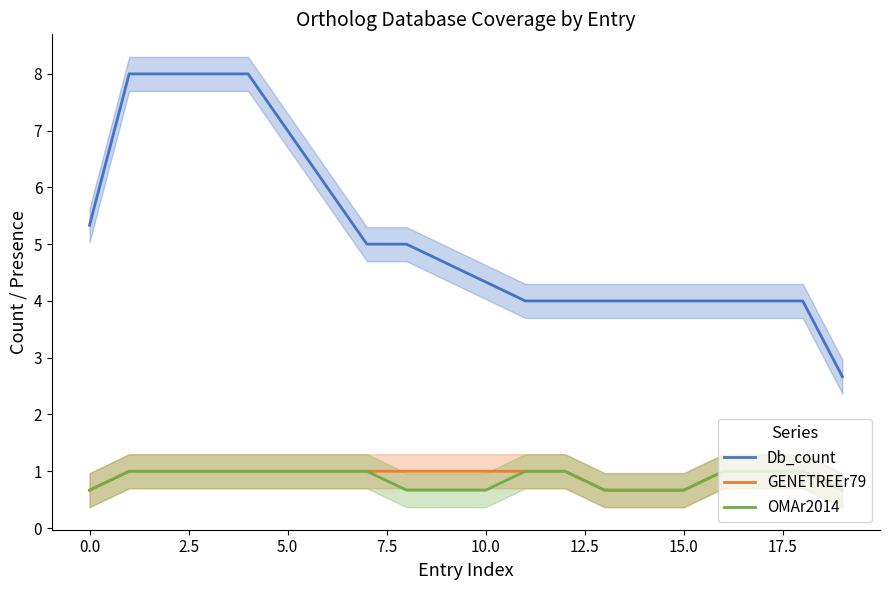

Reading right to left, what are all the values shown in this chart?

Db_count: 2.7	4.0	4.0	4.0	4.0	4.0	4.0	4.0	4.0	4.3	4.7	5.0	5.0	6.0	7.0	8.0	8.0	8.0	8.0	5.3
GENETREEr79: 0.7	1.0	1.0	1.0	0.7	0.7	0.7	1.0	1.0	1.0	1.0	1.0	1.0	1.0	1.0	1.0	1.0	1.0	1.0	0.7
OMAr2014: 0.7	1.0	1.0	1.0	0.7	0.7	0.7	1.0	1.0	0.7	0.7	0.7	1.0	1.0	1.0	1.0	1.0	1.0	1.0	0.7